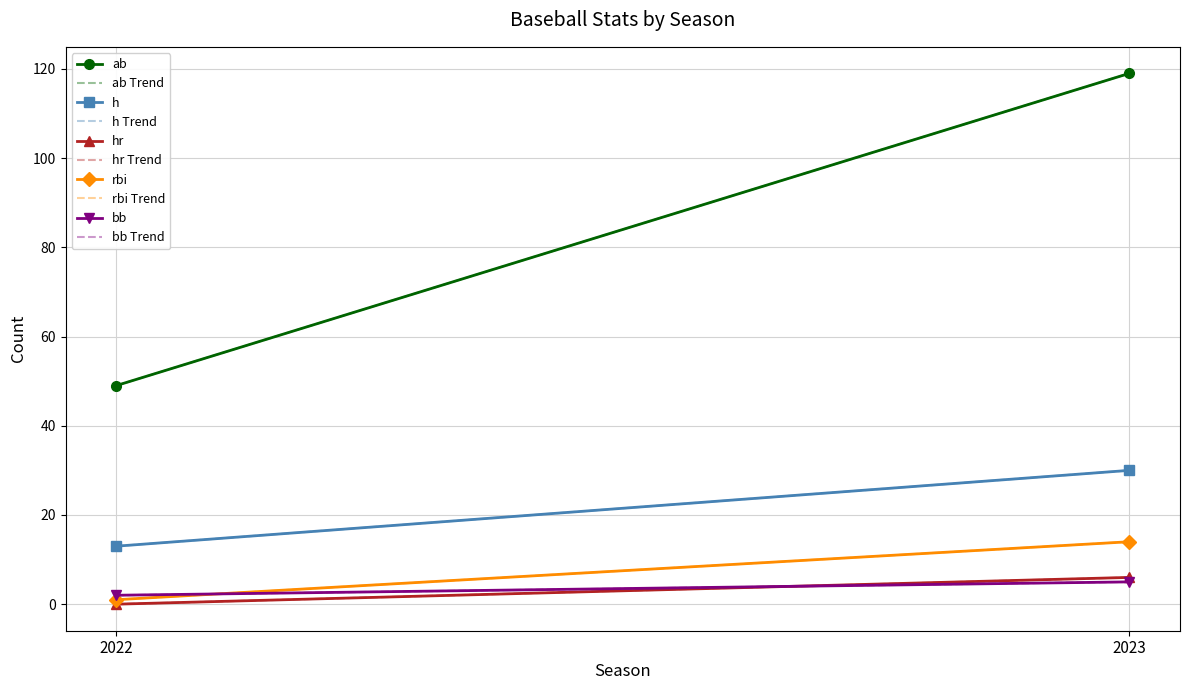

Between 2022 and 2023, which series saw the biggest shift?

ab